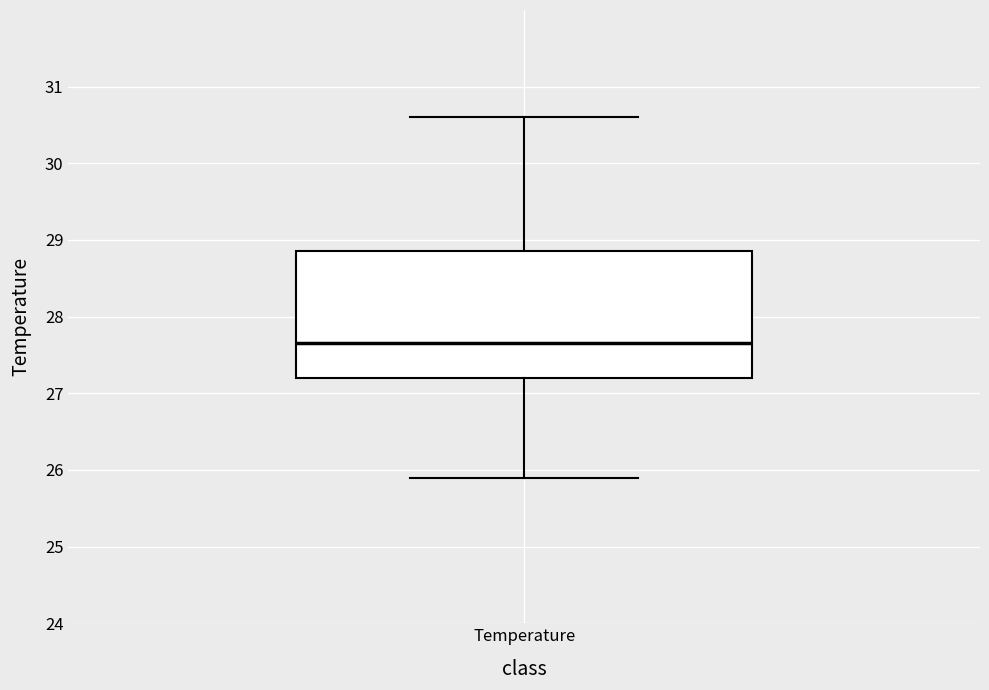

Where does the lower whisker of the box for Temperature end on the y-axis? The values are not printed on the chart, so give them approximately, as read against the axis.

25.9